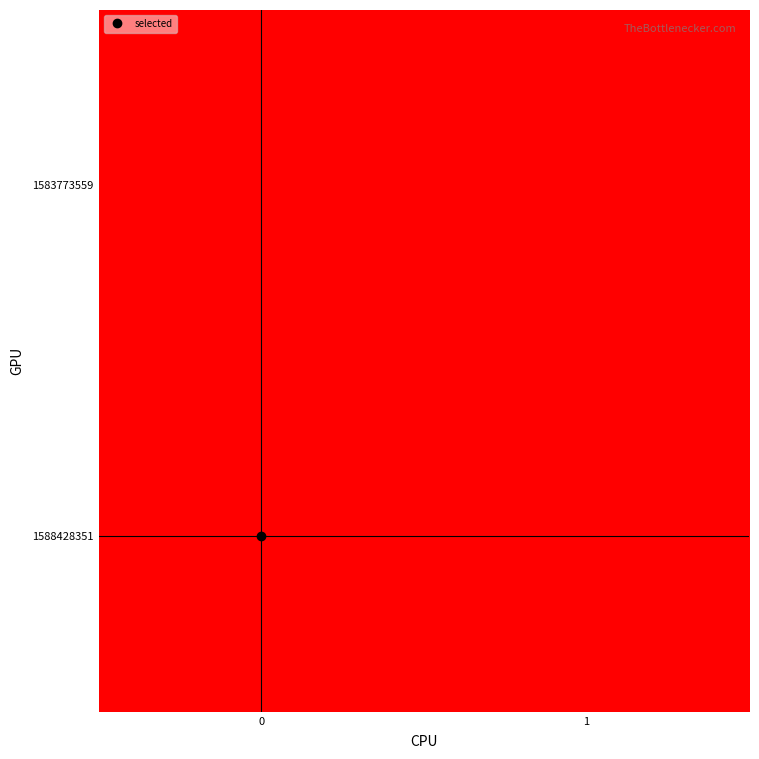

Reading left to right, list all the values displayed in this chart.

row_0: 0	0
row_1: 1	0